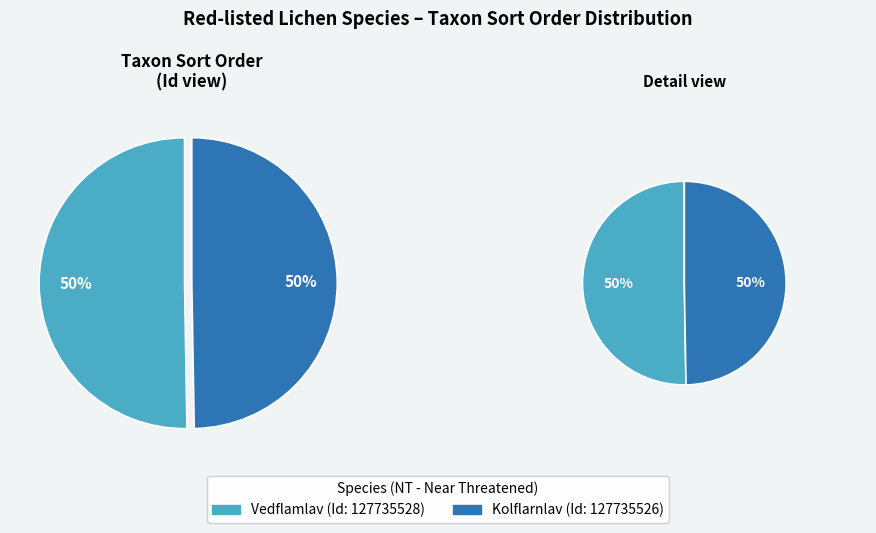

What is the smallest slice in the pie chart?

127735526